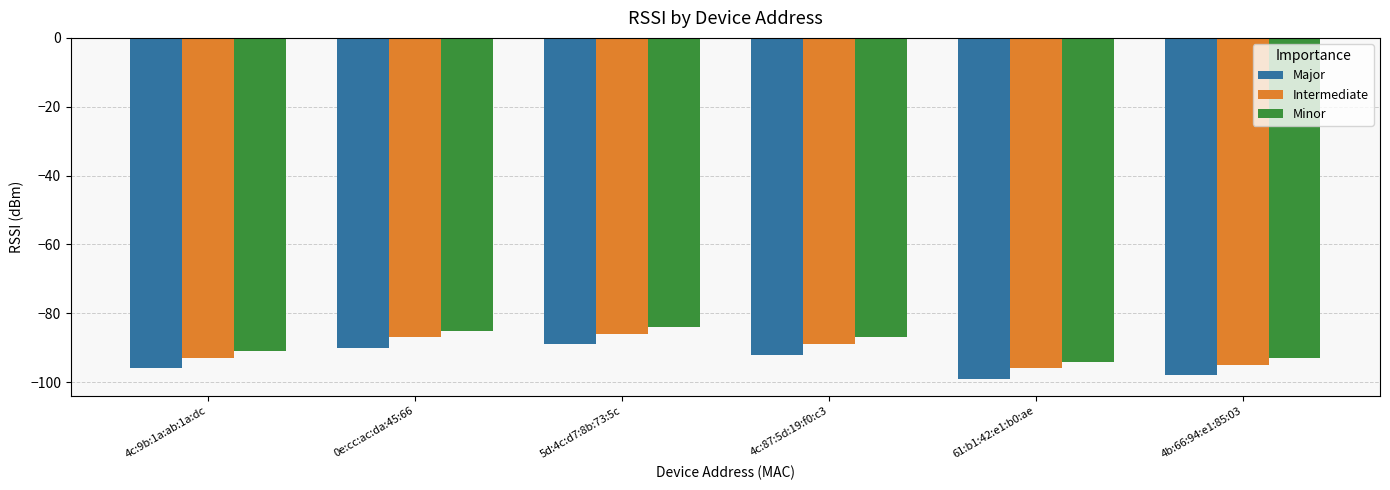

The value of Major at 61:b1:42:e1:b0:ae is -52. True or false?

False